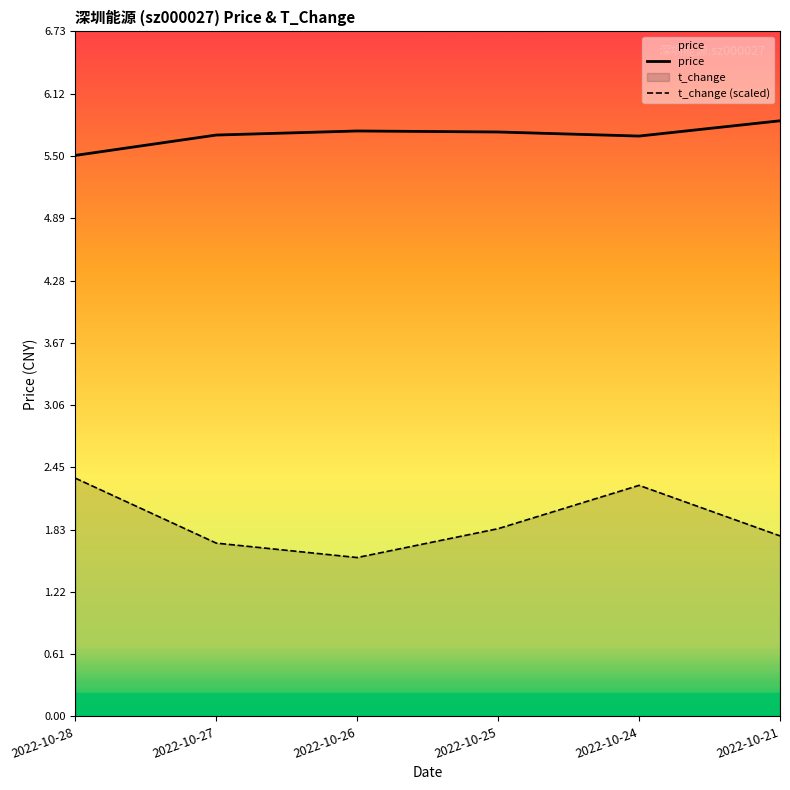

Reading right to left, list all the values displayed in this chart.

price: 5.8	5.7	5.7	5.8	5.7	5.5
t_change (scaled): 1.8	2.3	1.8	1.6	1.7	2.3